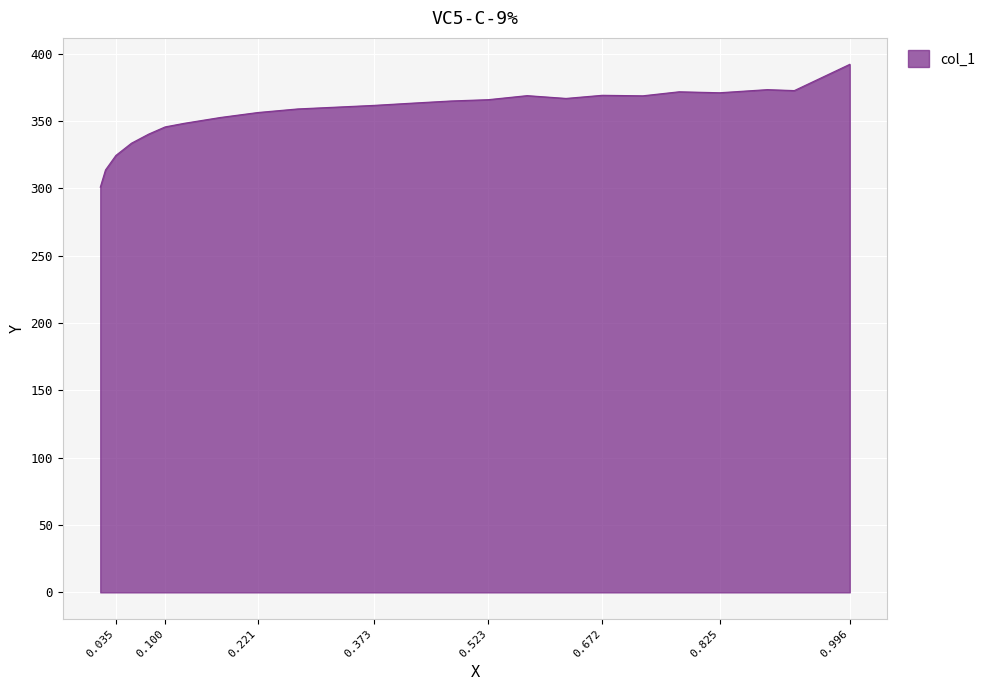

What is the average value?

356.1